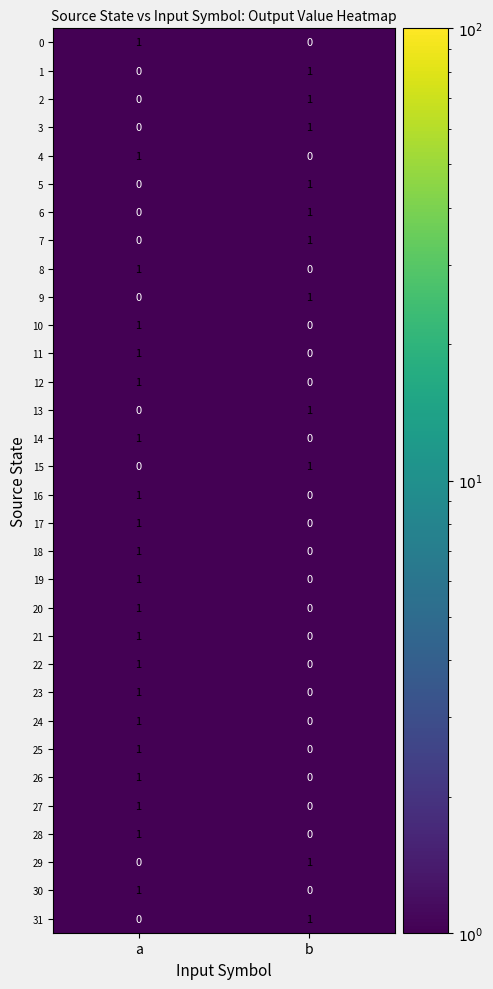

How many series are shown in this chart?

32